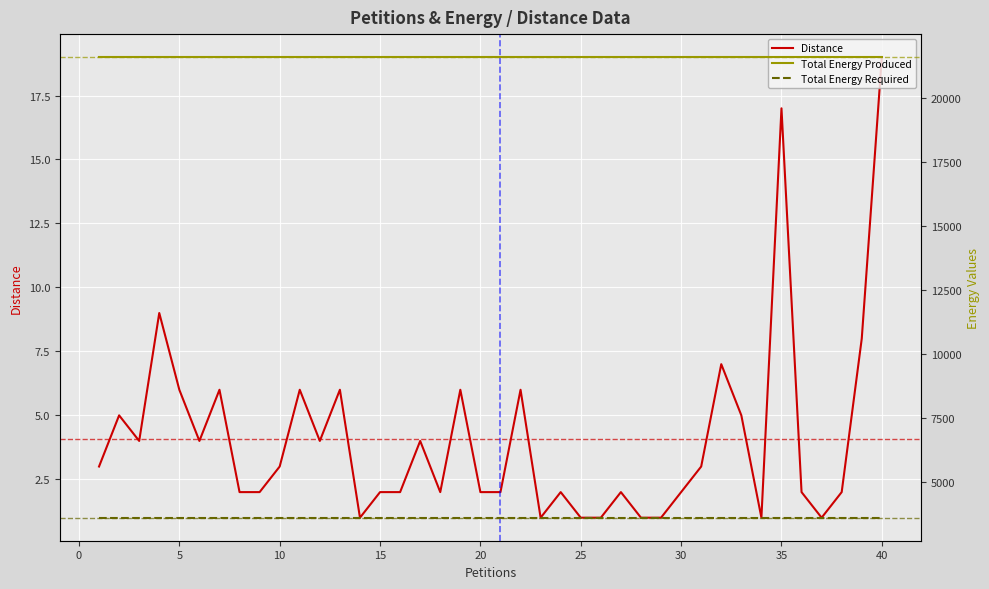

Is it true that Distance equals 8 at 35?

False